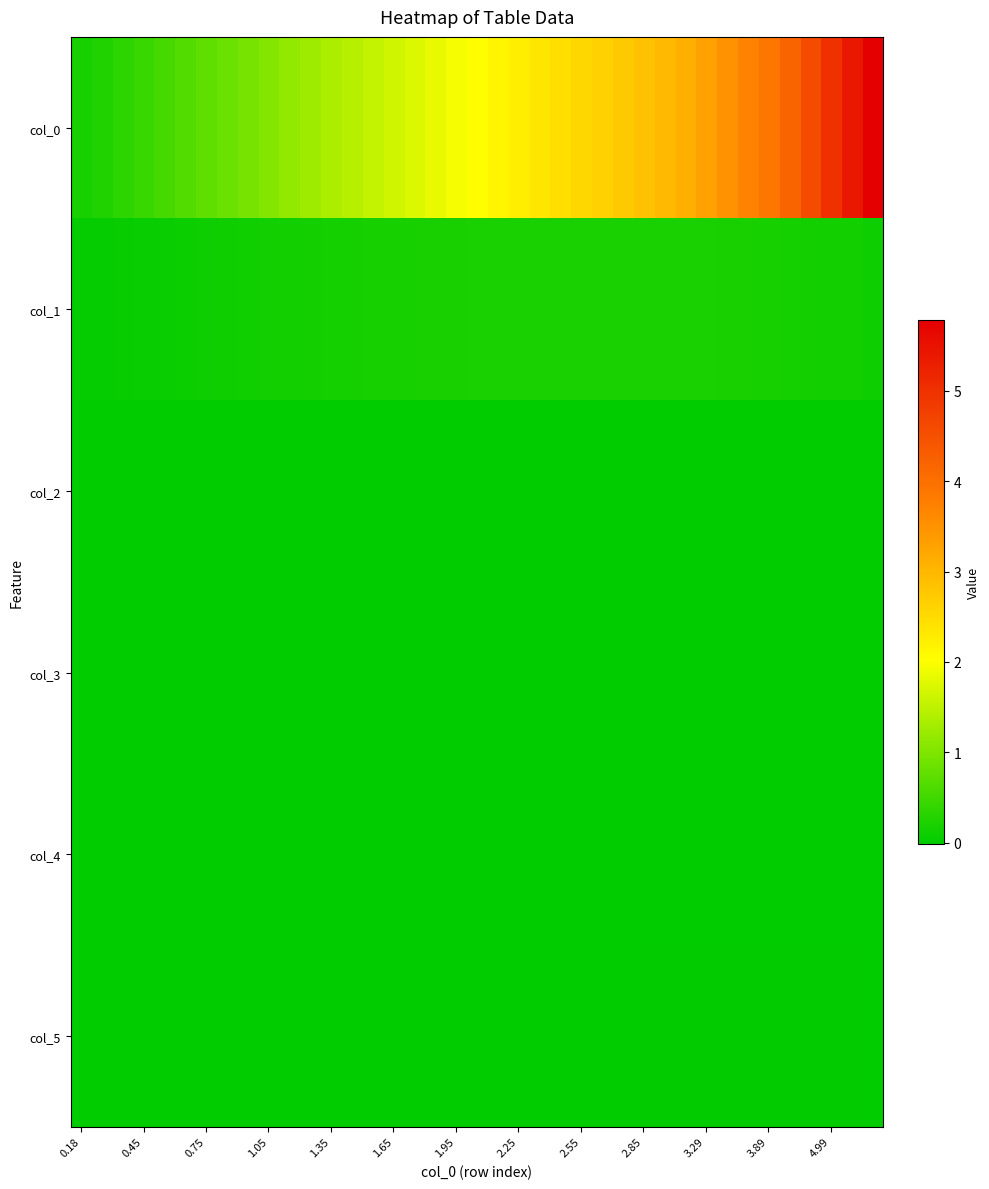

Which series has the widest spread of values?

col_0